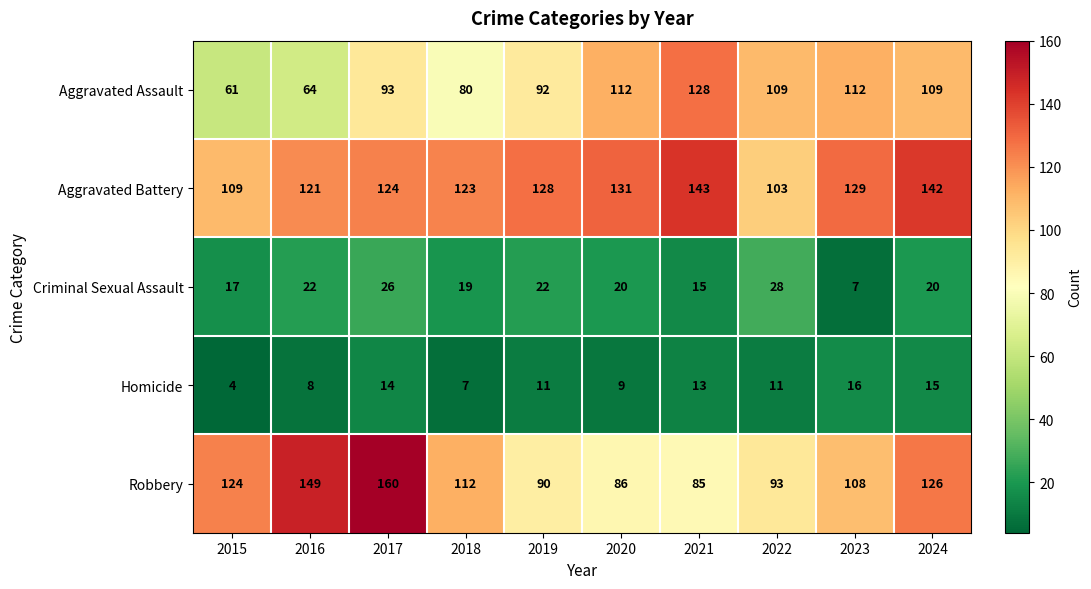

What is the sum of all Criminal Sexual Assault values?

196